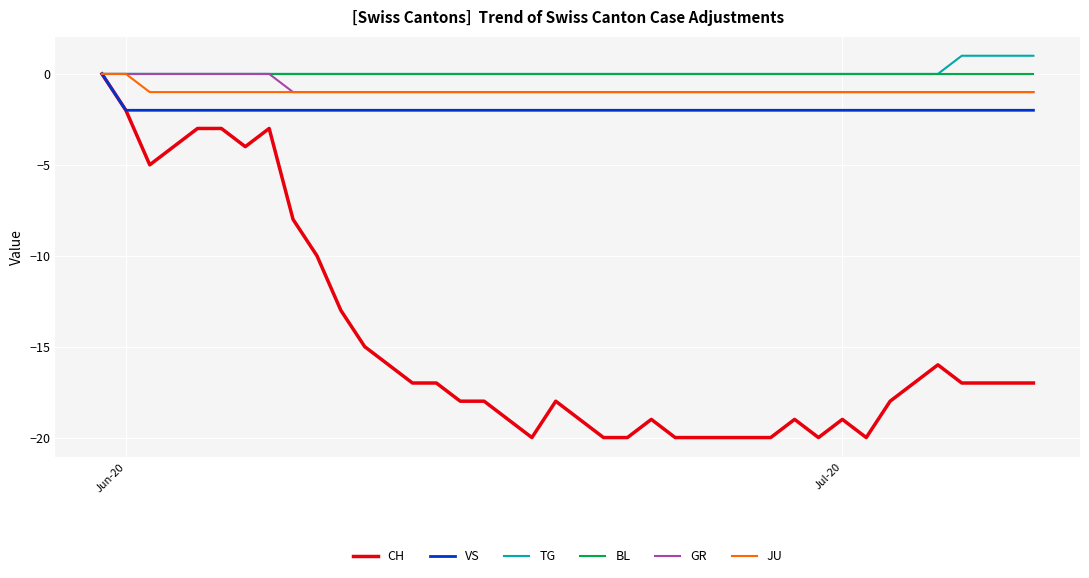

Which series has the largest range (max minus min)?

CH